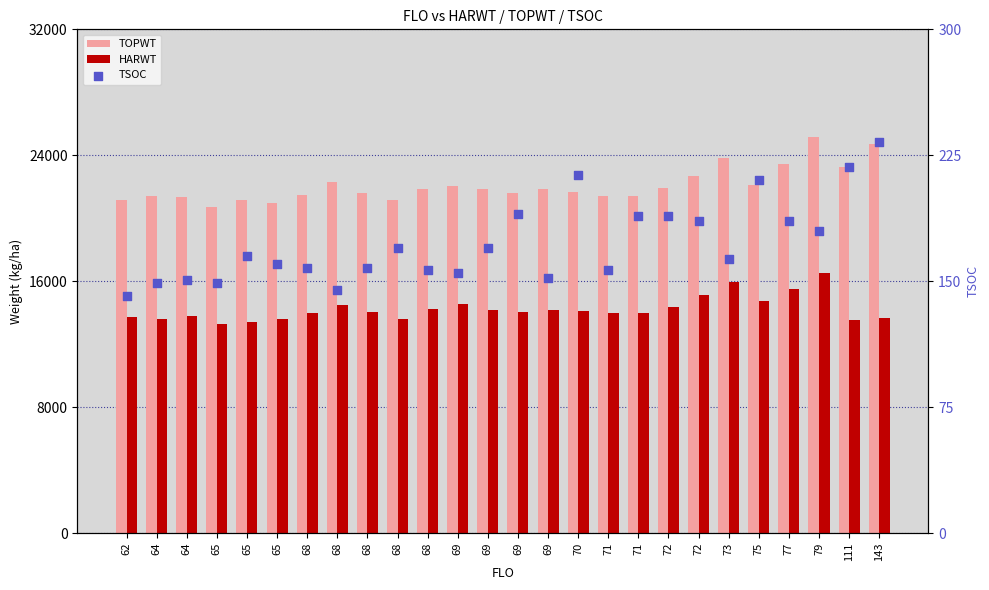

At how many categories does at least one series exceed 4632?

26